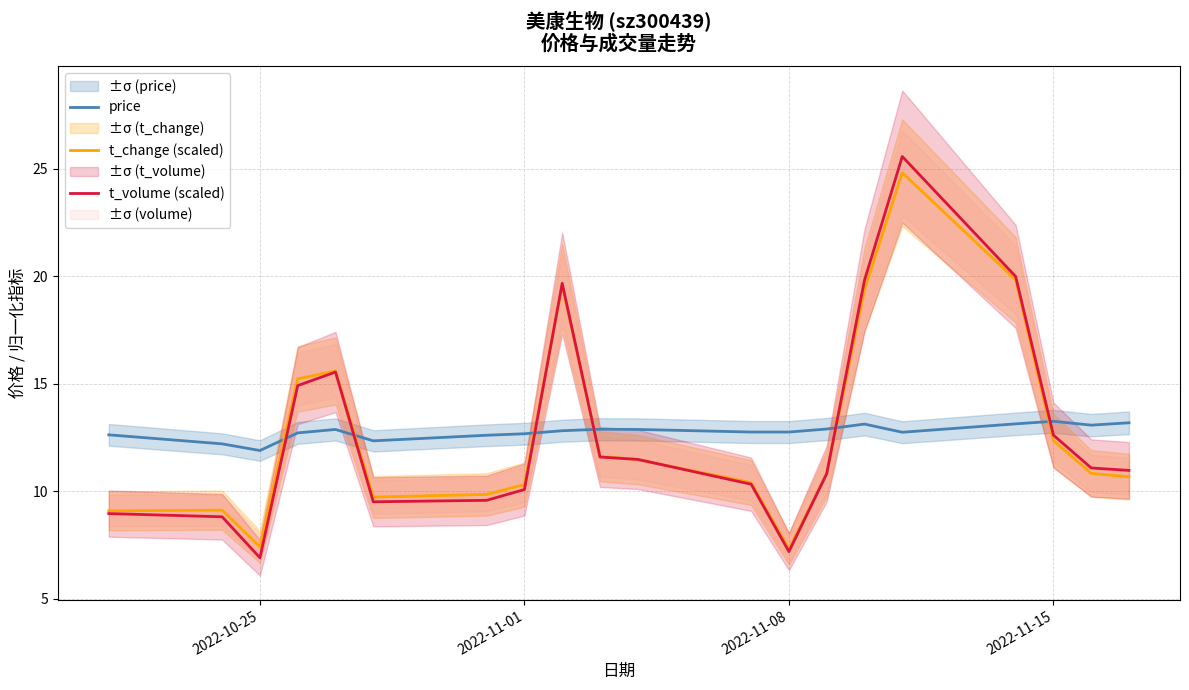

The value of t_volume (scaled) at 2022-10-25 is 6.9. True or false?

True